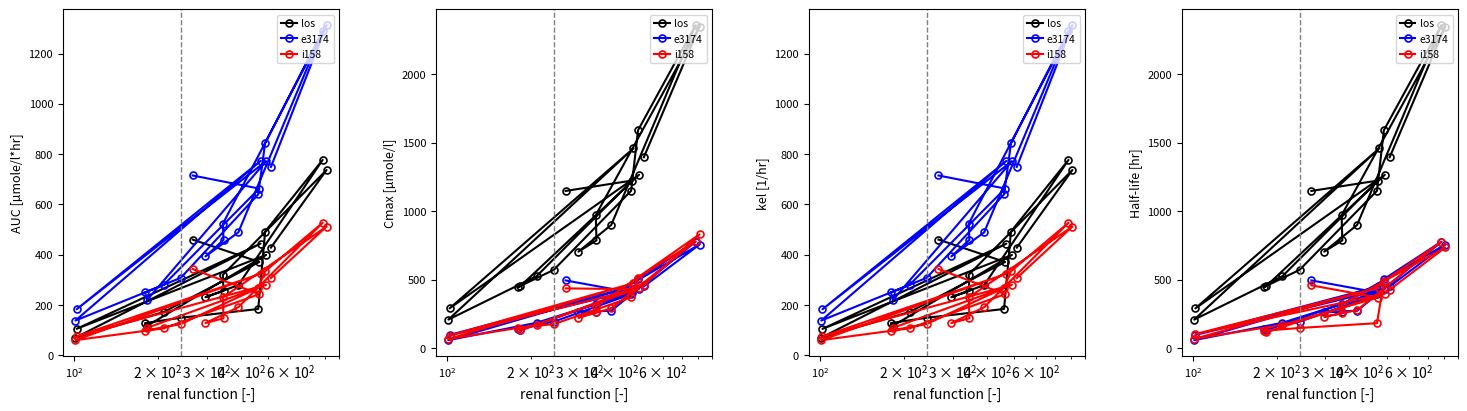

Count the number of data series in this chart.

3